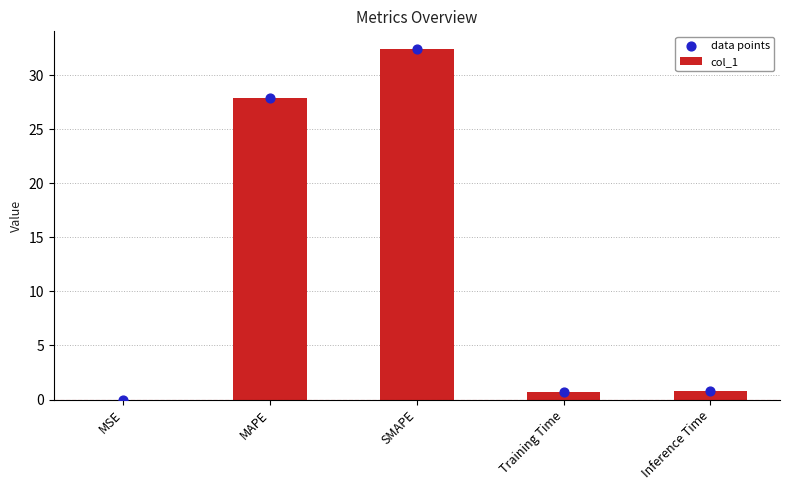

At how many categories does at least one series exceed 24?

2